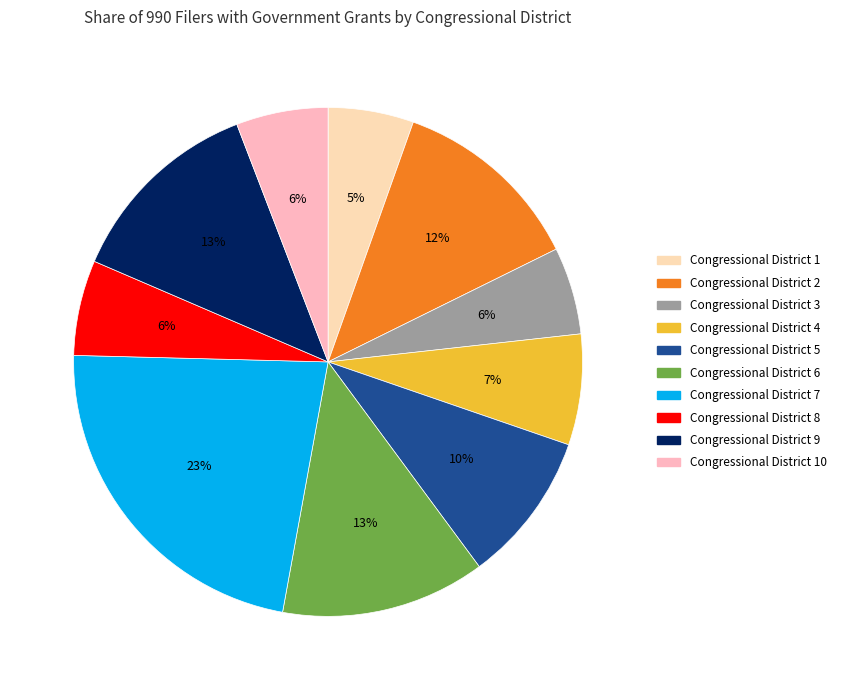

How many slices are in this pie chart?

10